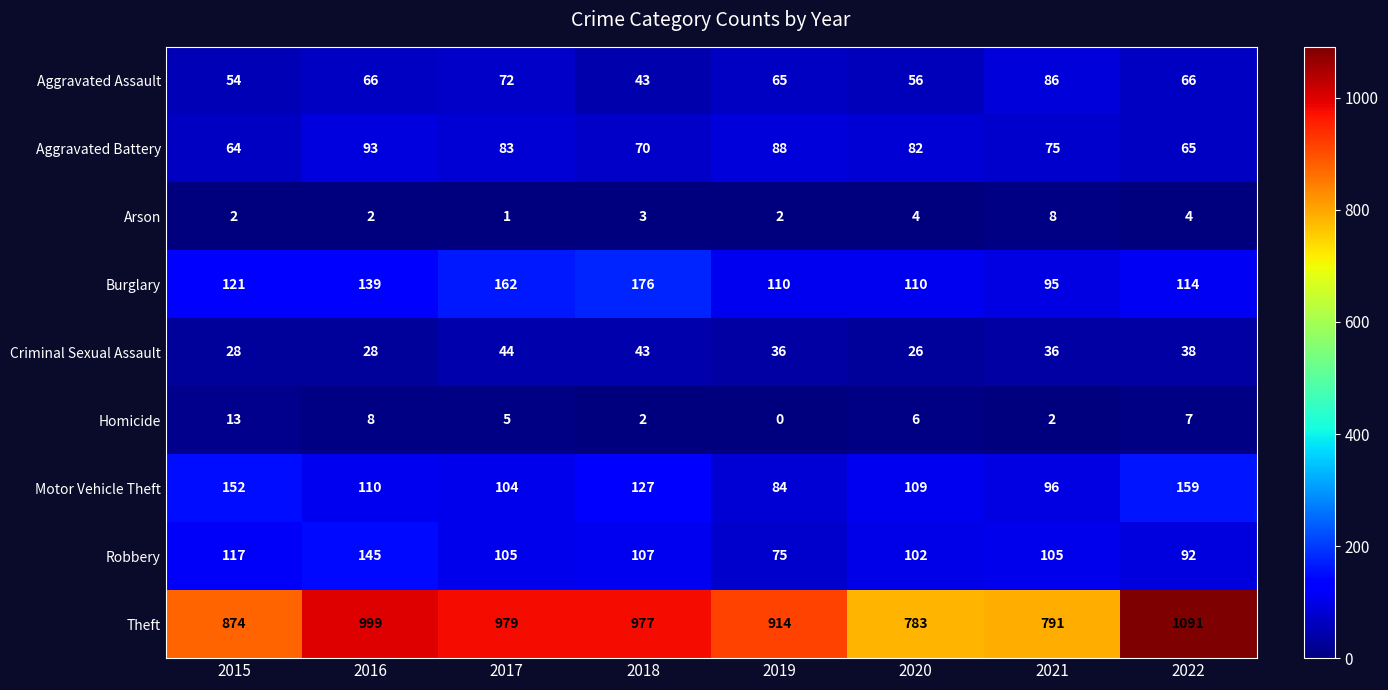

What is the difference between the Theft values at 2020 and 2016?

216